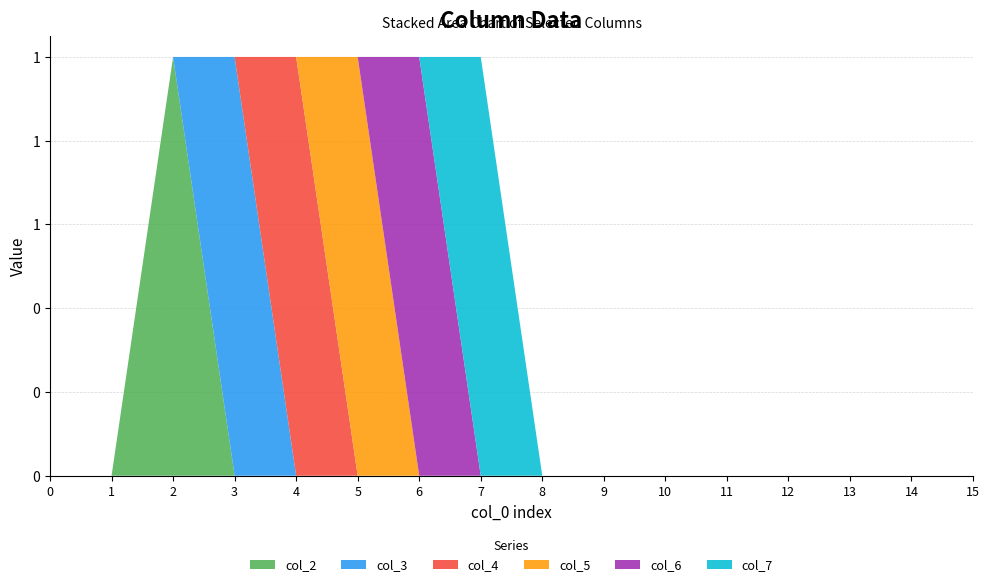

Reading left to right, extract all data points from this chart.

col_2: 0	0	1	0	0	0	0	0	0	0	0	0	0	0	0	0
col_3: 0	0	0	1	0	0	0	0	0	0	0	0	0	0	0	0
col_4: 0	0	0	0	1	0	0	0	0	0	0	0	0	0	0	0
col_5: 0	0	0	0	0	1	0	0	0	0	0	0	0	0	0	0
col_6: 0	0	0	0	0	0	1	0	0	0	0	0	0	0	0	0
col_7: 0	0	0	0	0	0	0	1	0	0	0	0	0	0	0	0